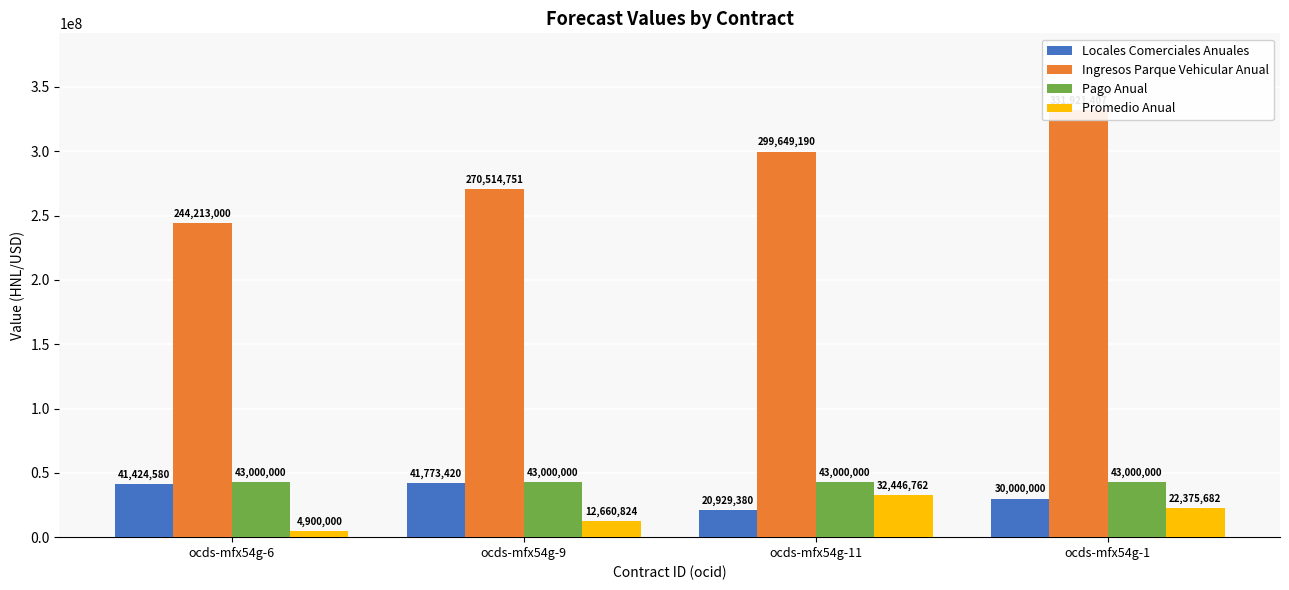

Rank the series at ocds-mfx54g-9 from highest to lowest value.

Ingresos Parque Vehicular Anual, Pago Anual, Locales Comerciales Anuales, Promedio Anual